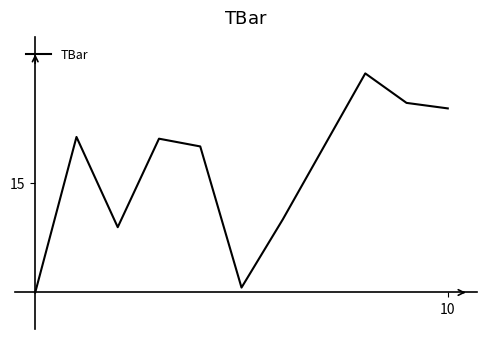

What is the label of the 7th point from the left?

6